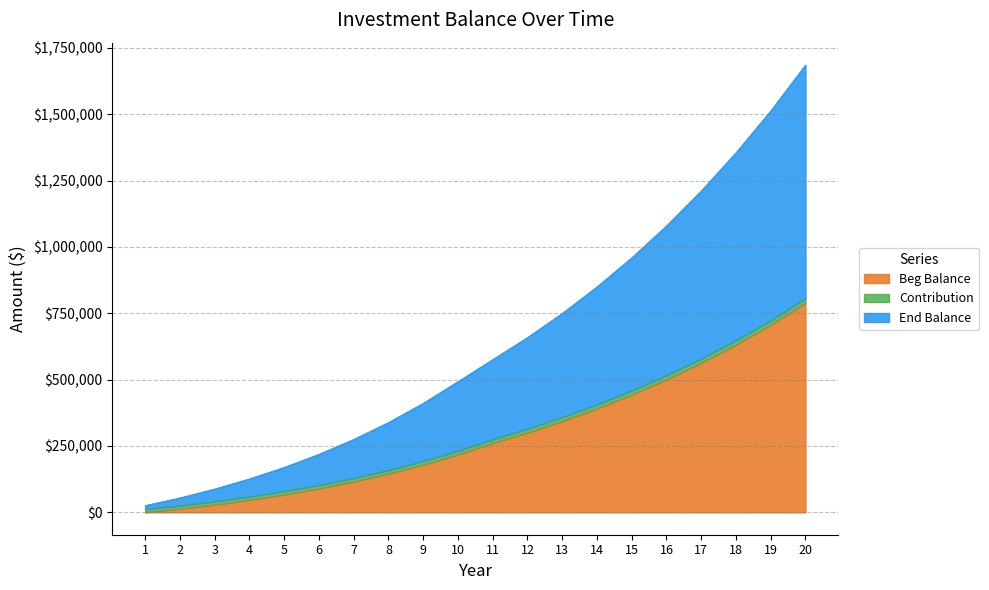

What is the maximum value for Beg Balance?

788744.4